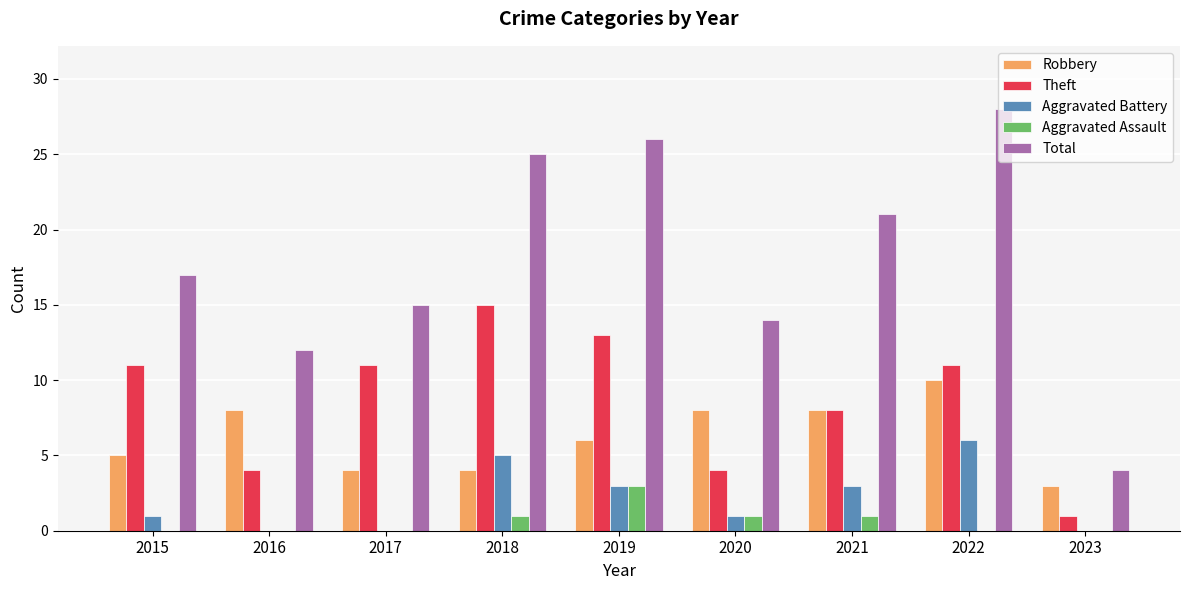

What is the difference between the Aggravated Assault values at 2019 and 2020?

2